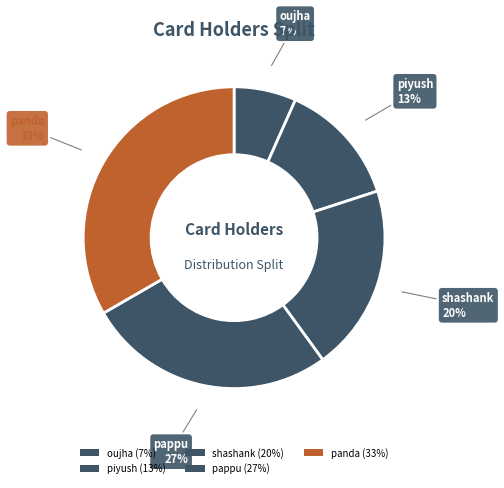

Is there a majority slice in this chart?

No